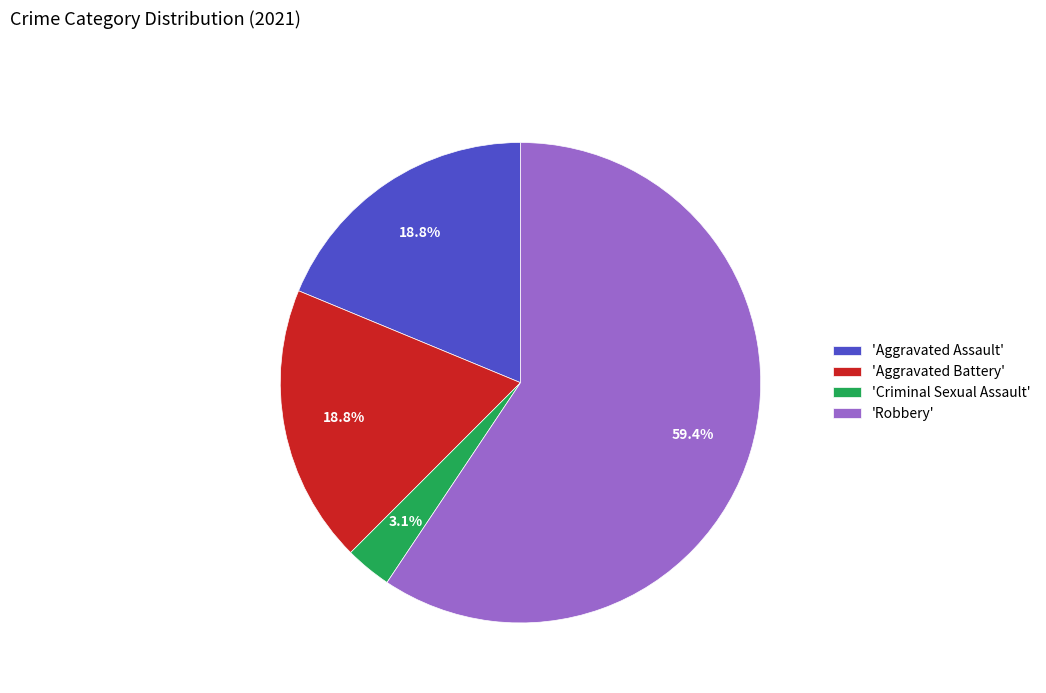

What is the smallest slice in the pie chart?

'Criminal Sexual Assault'